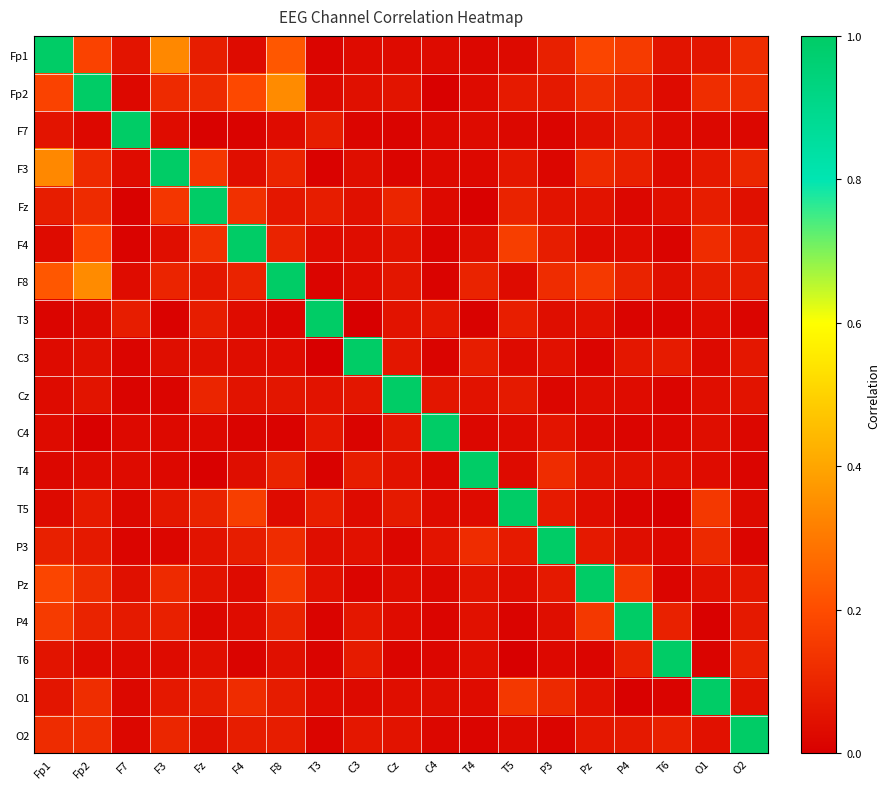

Which series changed the most between C4 and Pz?

C4